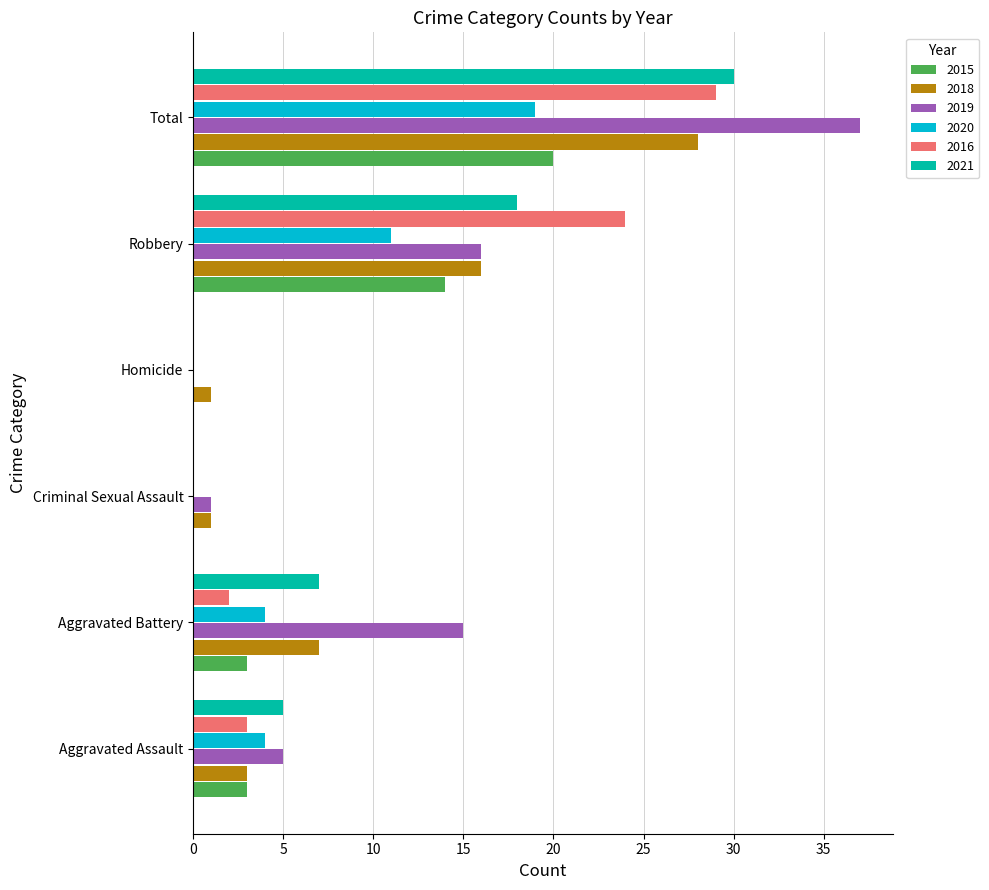

At which category does the chart reach its peak across all series?

Total